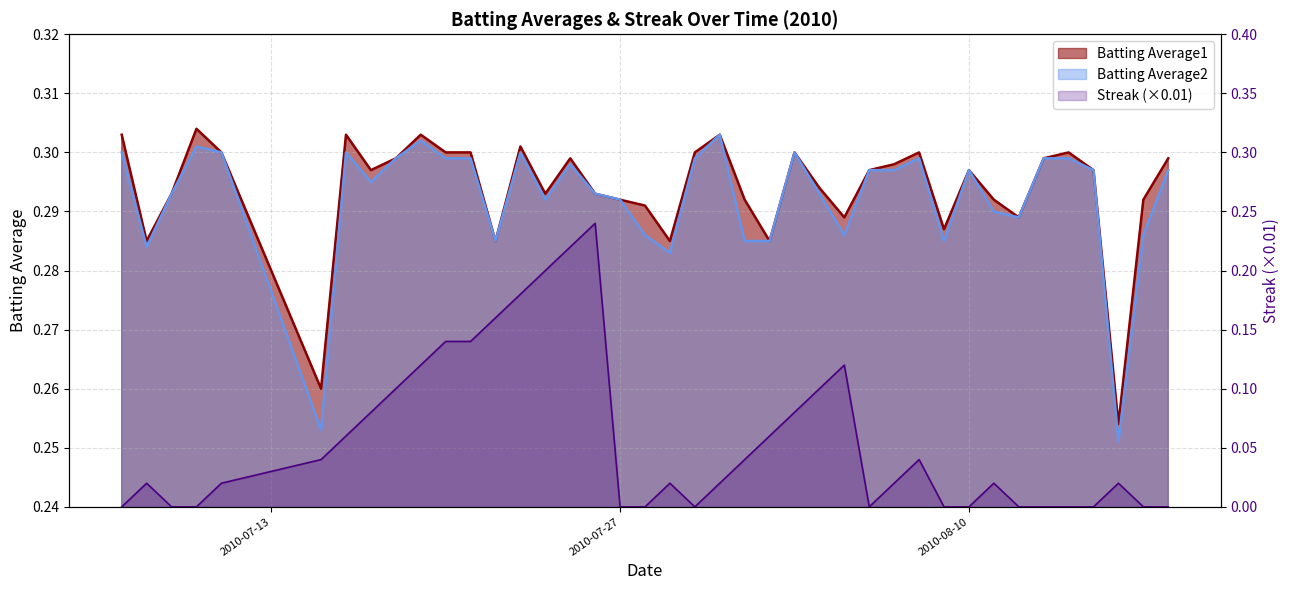

What are all the series names shown in the legend?

Batting Average1, Batting Average2, Streak